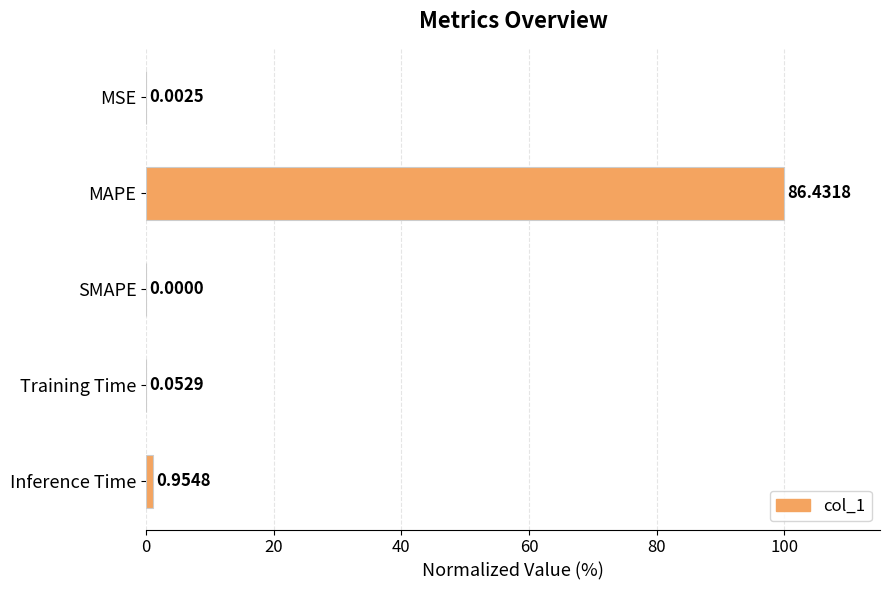

What is the sum of the values at MAPE and SMAPE?

100.0